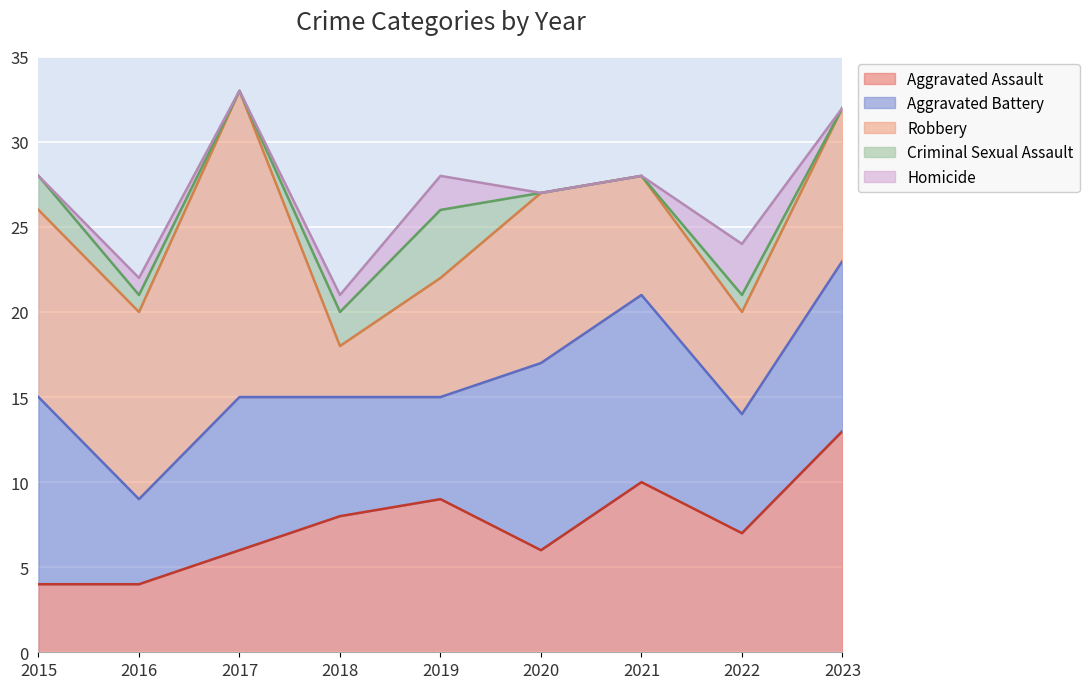

How many Homicide values are between 0 and 1?

7